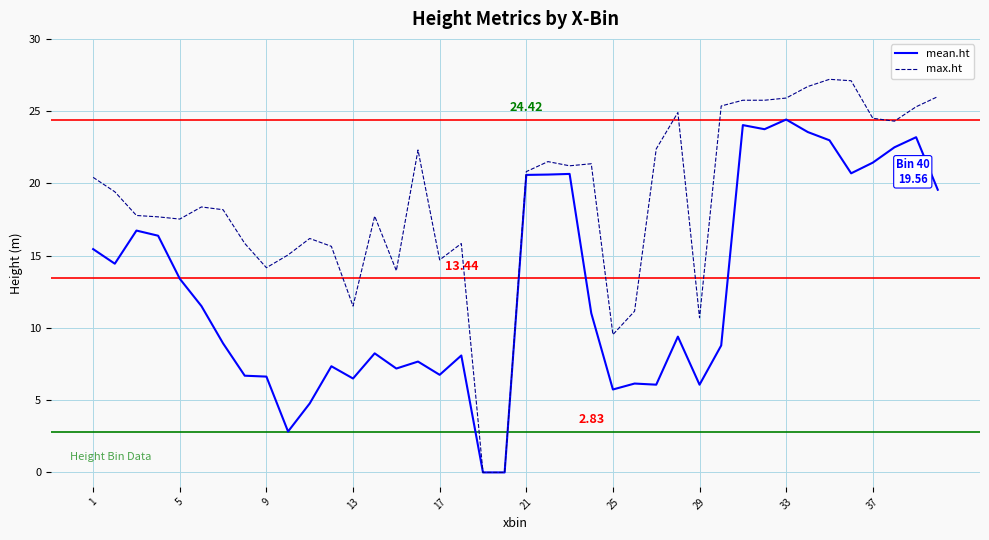

Rank the series by their average value, from highest to lowest.

max.ht, mean.ht